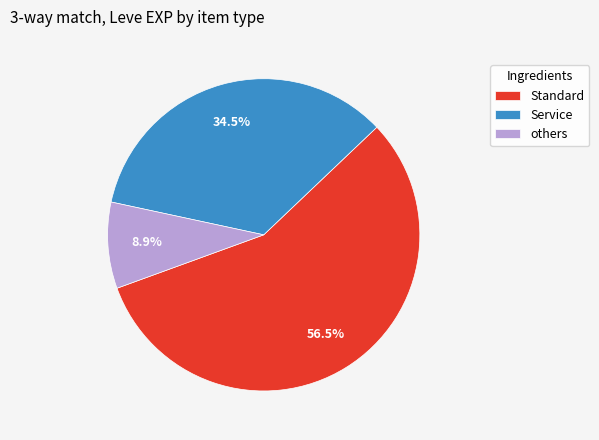

Is there a majority slice in this chart?

Yes